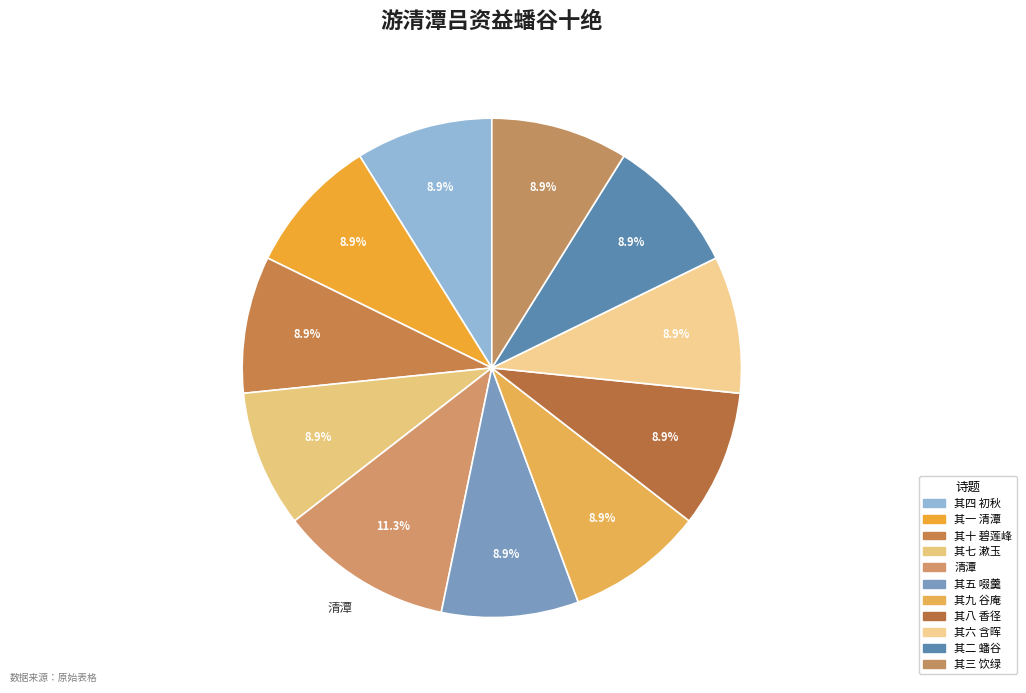

To the nearest percent, what portion does 其八 香径 represent?

9%